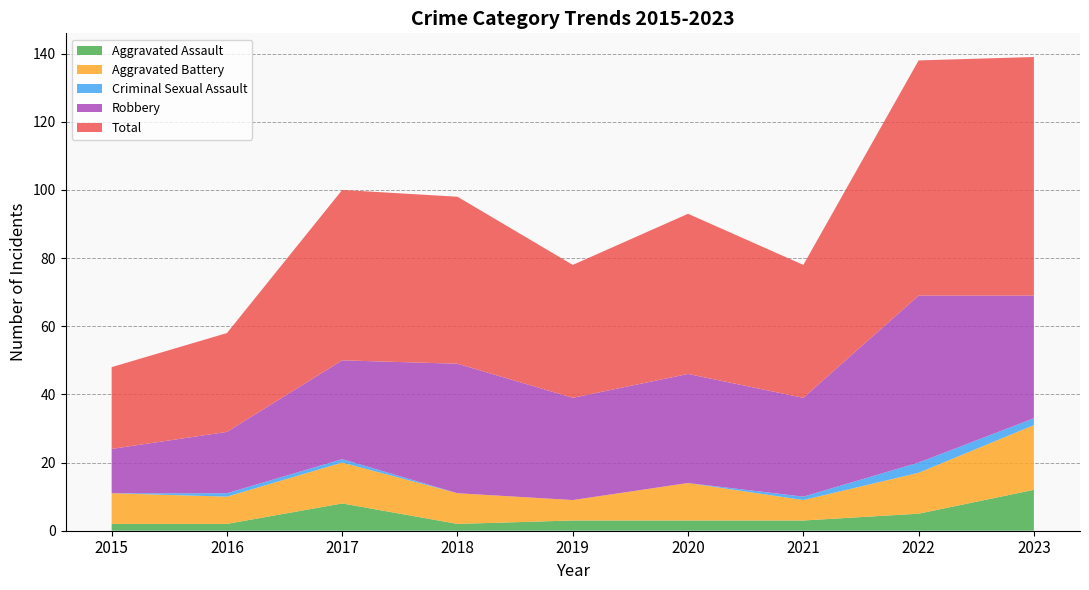

Reading left to right, list all the values displayed in this chart.

Aggravated Assault: 2015=2	2016=2	2017=8	2018=2	2019=3	2020=3	2021=3	2022=5	2023=12
Aggravated Battery: 2015=9	2016=8	2017=12	2018=9	2019=6	2020=11	2021=6	2022=12	2023=19
Criminal Sexual Assault: 2015=0	2016=1	2017=1	2018=0	2019=0	2020=0	2021=1	2022=3	2023=2
Robbery: 2015=13	2016=18	2017=29	2018=38	2019=30	2020=32	2021=29	2022=49	2023=36
Total: 2015=24	2016=29	2017=50	2018=49	2019=39	2020=47	2021=39	2022=69	2023=70